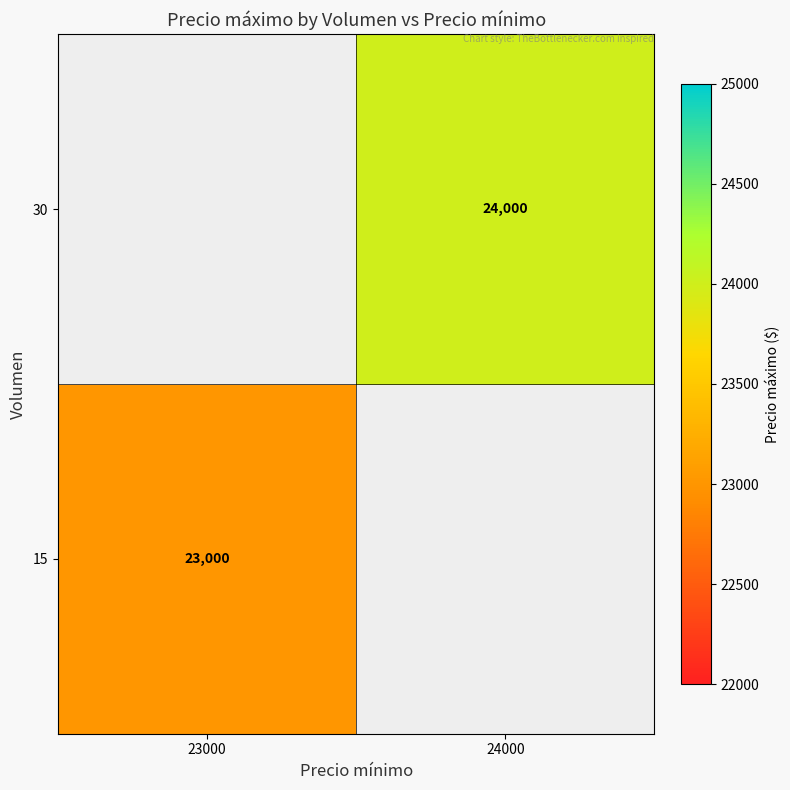

Count the number of data series in this chart.

2